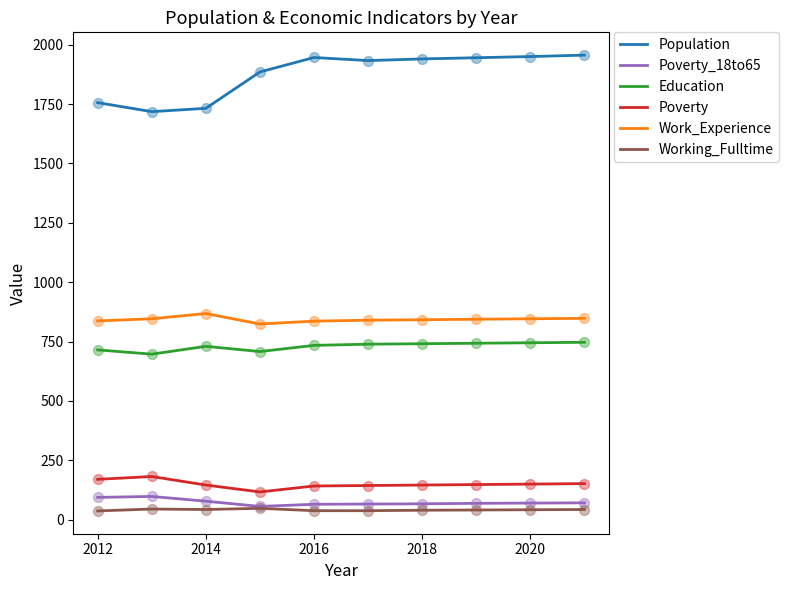

Which series has the largest total across all categories?

Population